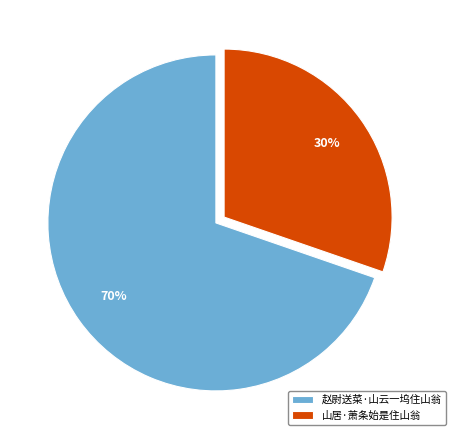

Do 赵尉送菜·山云一坞住山翁 and 山居·萧条始是住山翁 together represent more than half of the pie?

Yes